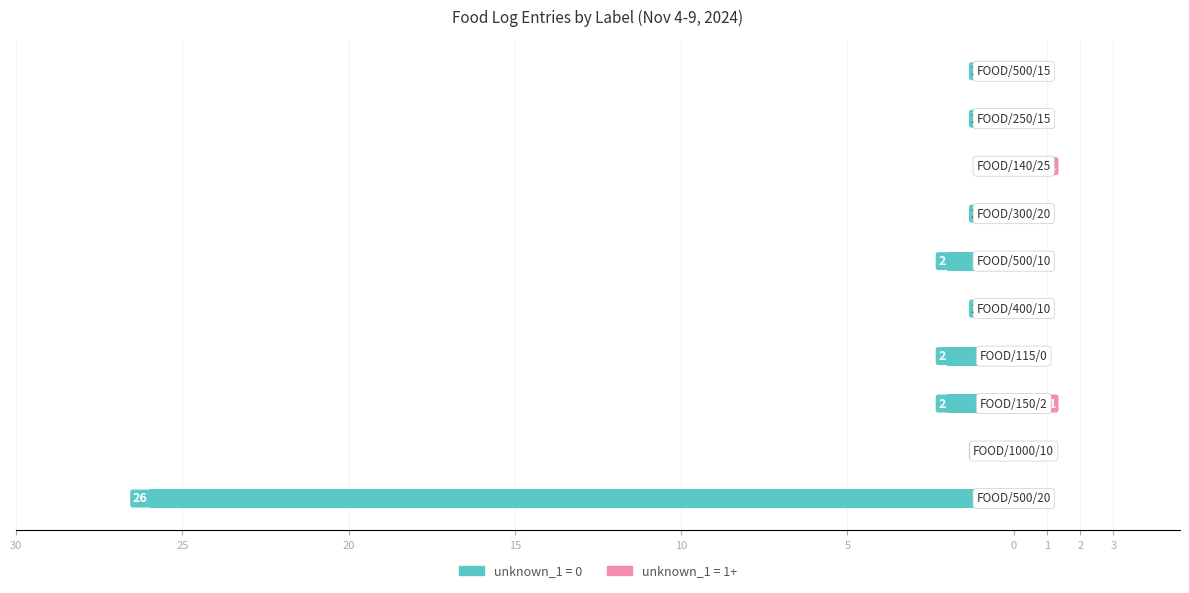

Reading left to right, extract all data points from this chart.

unknown_1 = 0: -26	-1	-2	-2	-1	-2	-1	0	-1	-1
unknown_1 = 1+: 0	0	1	0	0	0	0	1	0	0